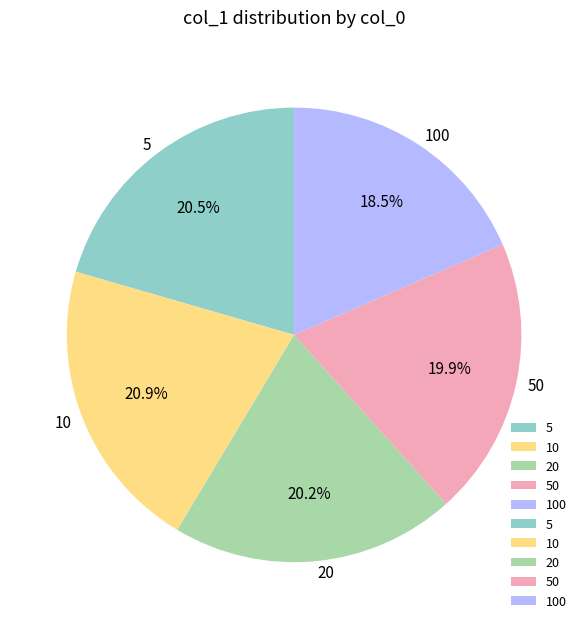

Is the sum of 5 and 10 greater than half?

No